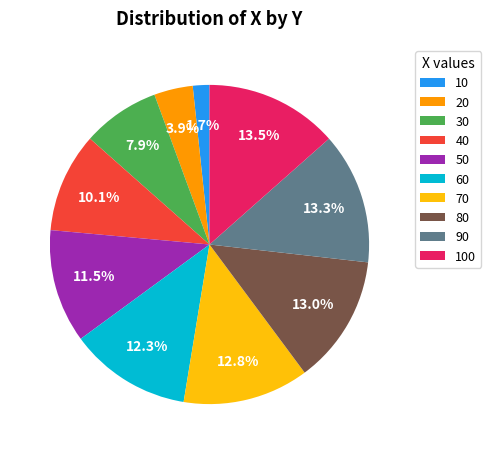

Which slice is the smallest?

10